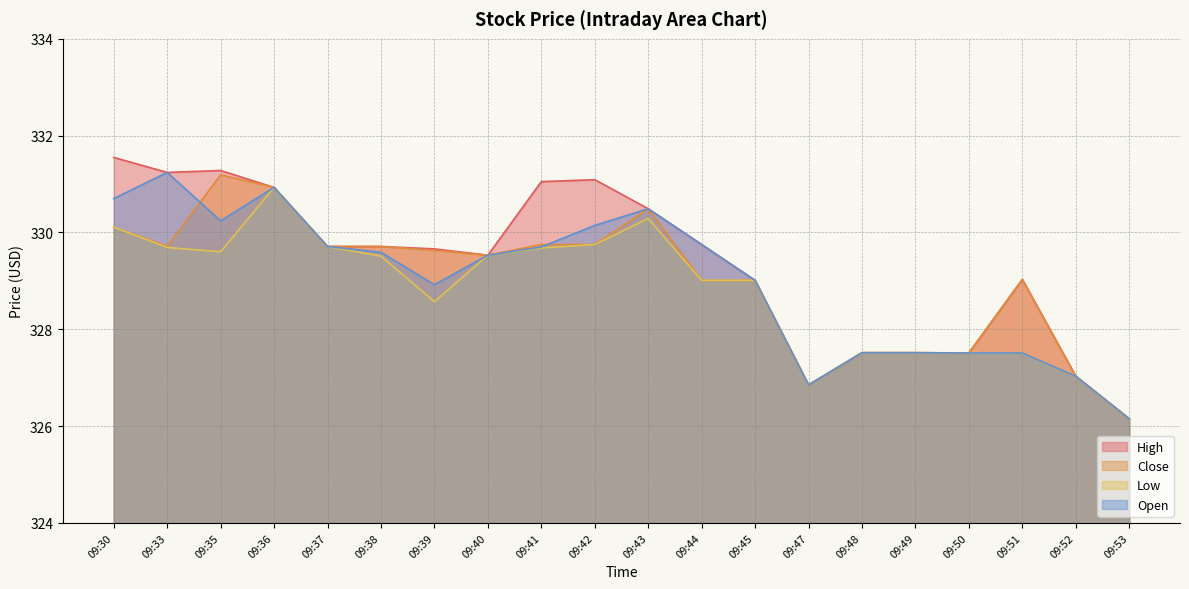

Reading left to right, transcribe all the data shown in this chart.

High: 09:30=331.5	09:33=331.2	09:35=331.3	09:36=330.9	09:37=329.7	09:38=329.7	09:39=329.7	09:40=329.5	09:41=331.0	09:42=331.1	09:43=330.5	09:44=329.8	09:45=329.0	09:47=326.9	09:48=327.5	09:49=327.5	09:50=327.5	09:51=329.0	09:52=327.0	09:53=326.2
Close: 09:30=330.1	09:33=329.7	09:35=331.2	09:36=330.9	09:37=329.7	09:38=329.7	09:39=329.6	09:40=329.5	09:41=329.8	09:42=329.8	09:43=330.5	09:44=329.0	09:45=329.0	09:47=326.9	09:48=327.5	09:49=327.5	09:50=327.5	09:51=329.0	09:52=327.0	09:53=326.2
Low: 09:30=330.1	09:33=329.7	09:35=329.6	09:36=330.9	09:37=329.7	09:38=329.5	09:39=328.6	09:40=329.5	09:41=329.7	09:42=329.8	09:43=330.3	09:44=329.0	09:45=329.0	09:47=326.9	09:48=327.5	09:49=327.5	09:50=327.5	09:51=327.5	09:52=327.0	09:53=326.2
Open: 09:30=330.7	09:33=331.2	09:35=330.2	09:36=330.9	09:37=329.7	09:38=329.6	09:39=328.9	09:40=329.5	09:41=329.7	09:42=330.1	09:43=330.5	09:44=329.8	09:45=329.0	09:47=326.9	09:48=327.5	09:49=327.5	09:50=327.5	09:51=327.5	09:52=327.0	09:53=326.2